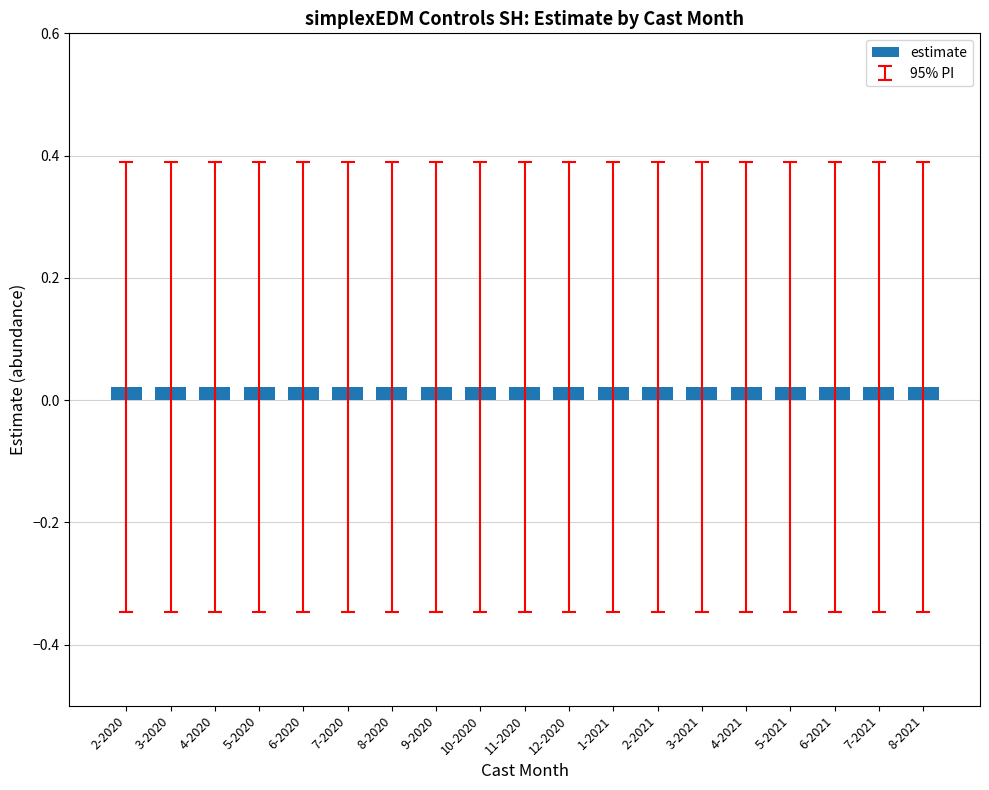

Count the number of categories in the chart.

19